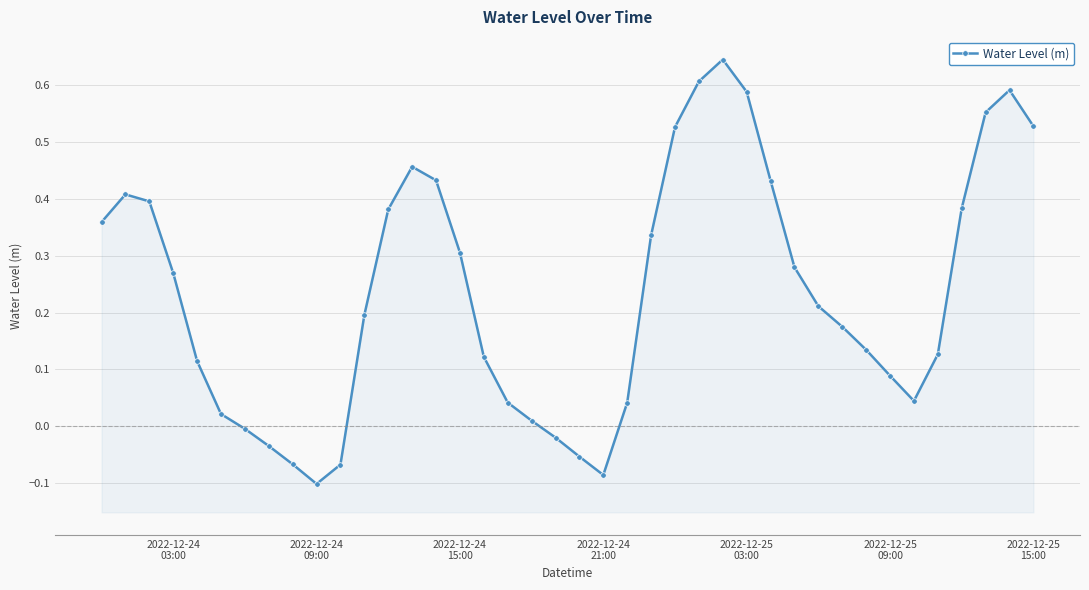

At which category does the data reach its first local valley?

2022-12-24 09:00